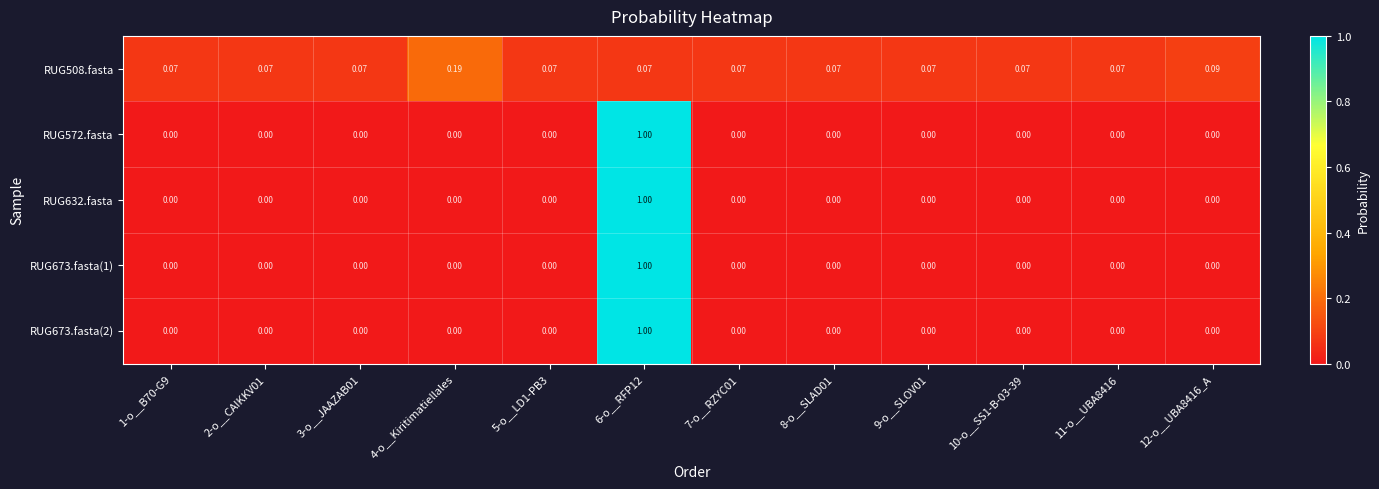

Is the value of RUG673.fasta(1) at 1-o__B70-G9 greater than the value of RUG508.fasta at 9-o__SLOV01?

No